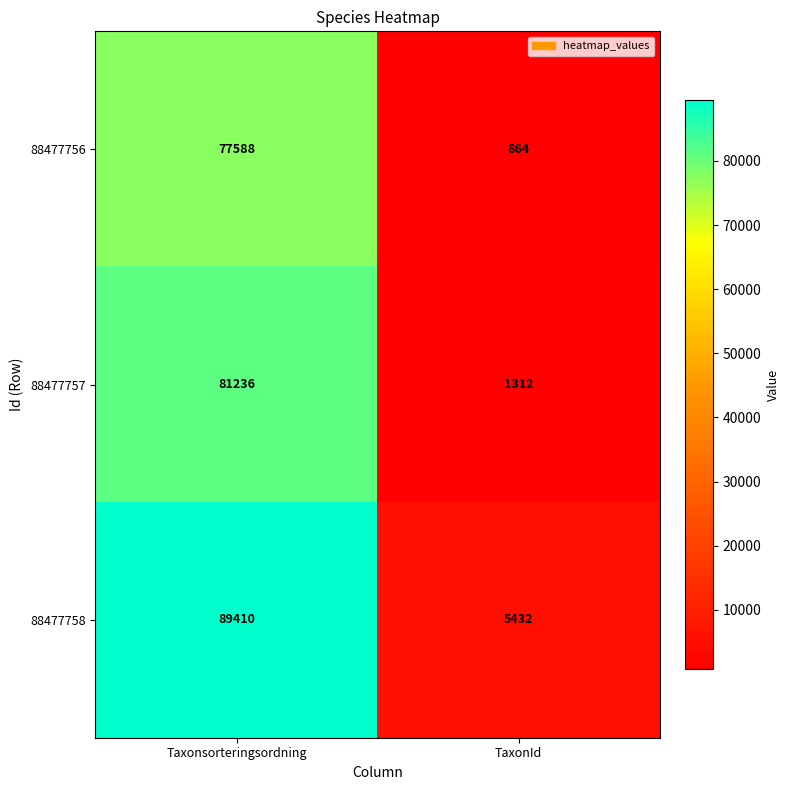

True or false: 88477757 has a value of 2165 at TaxonId.

False